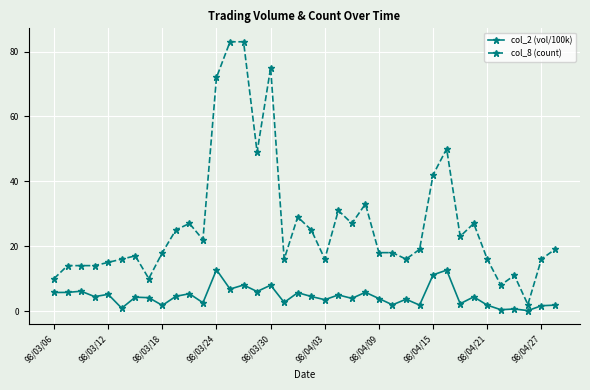

Which series has the largest range (max minus min)?

col_8 (count)